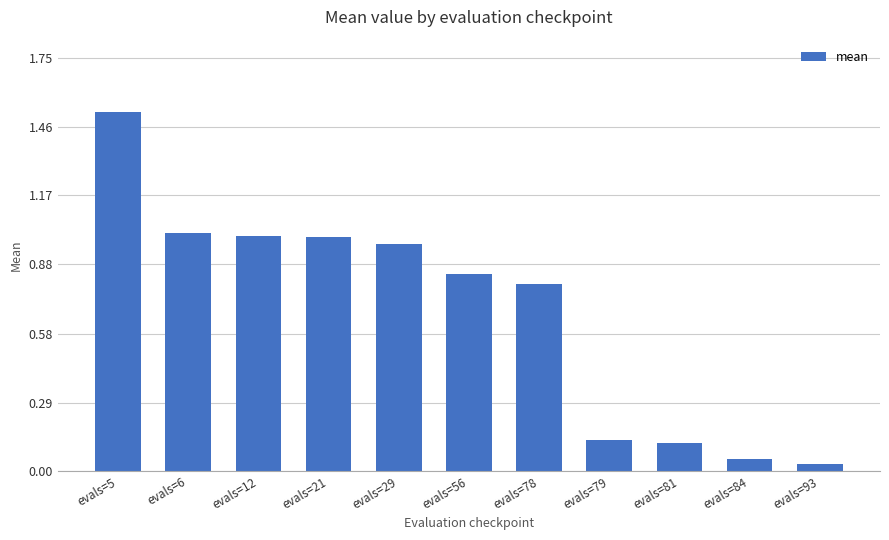

How many bars are there in total?

11